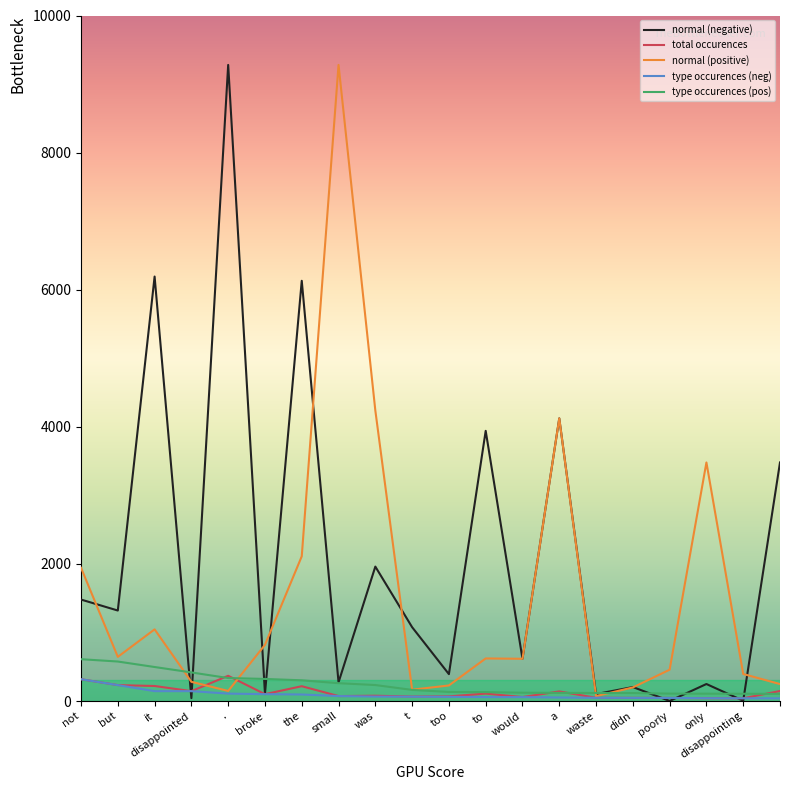

Which series has the largest total across all categories?

normal (negative)